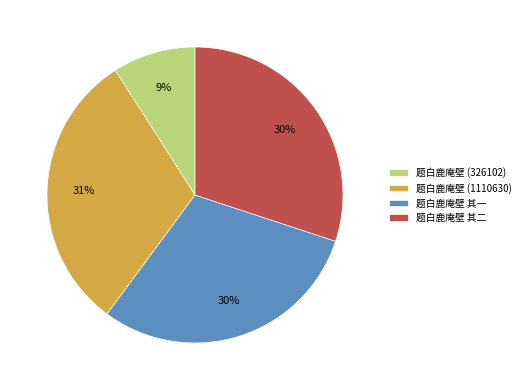

How many slices are in this pie chart?

4